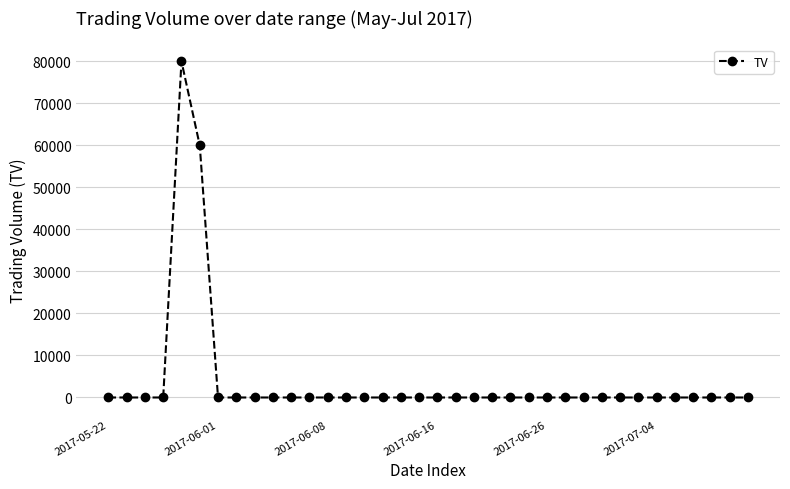

How many values exceed 0?

2